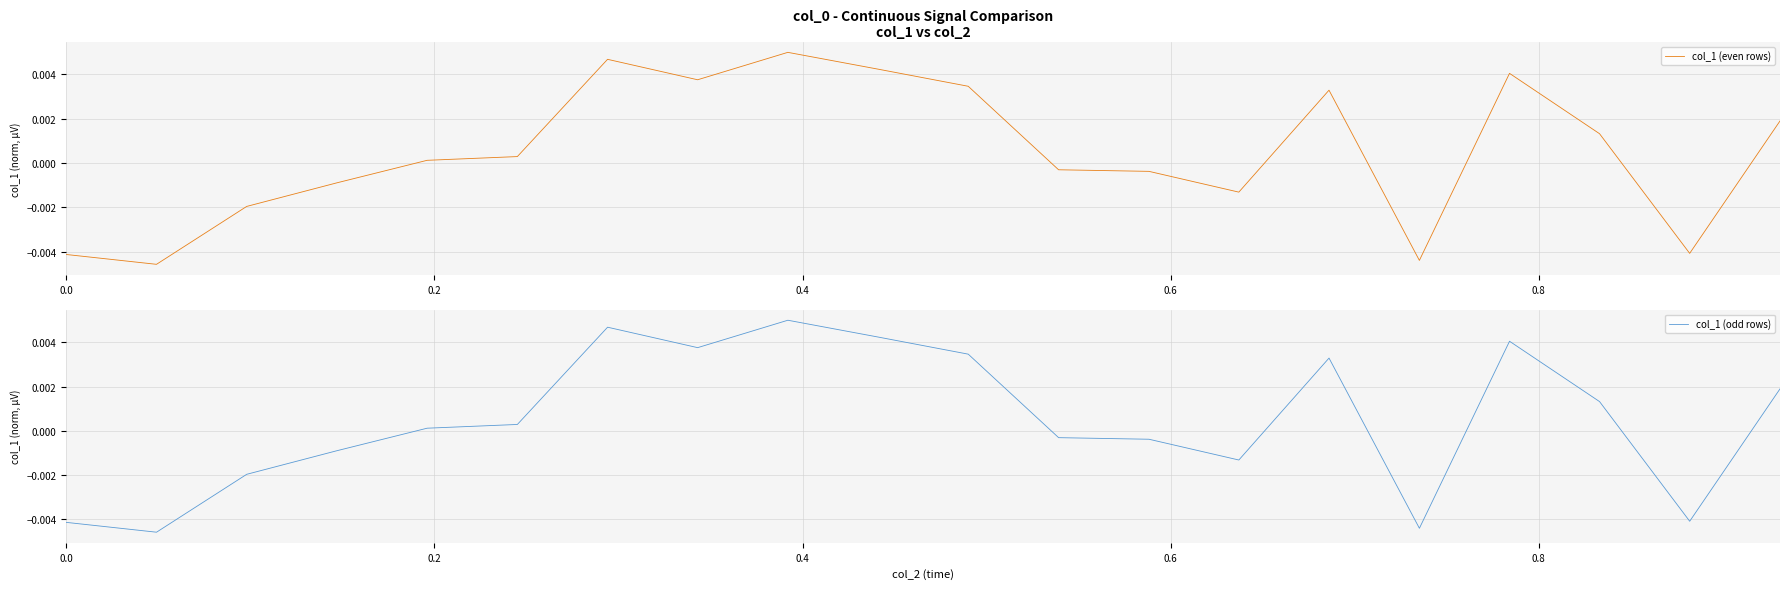

How many values in col_1 (odd rows) are below zero?

9